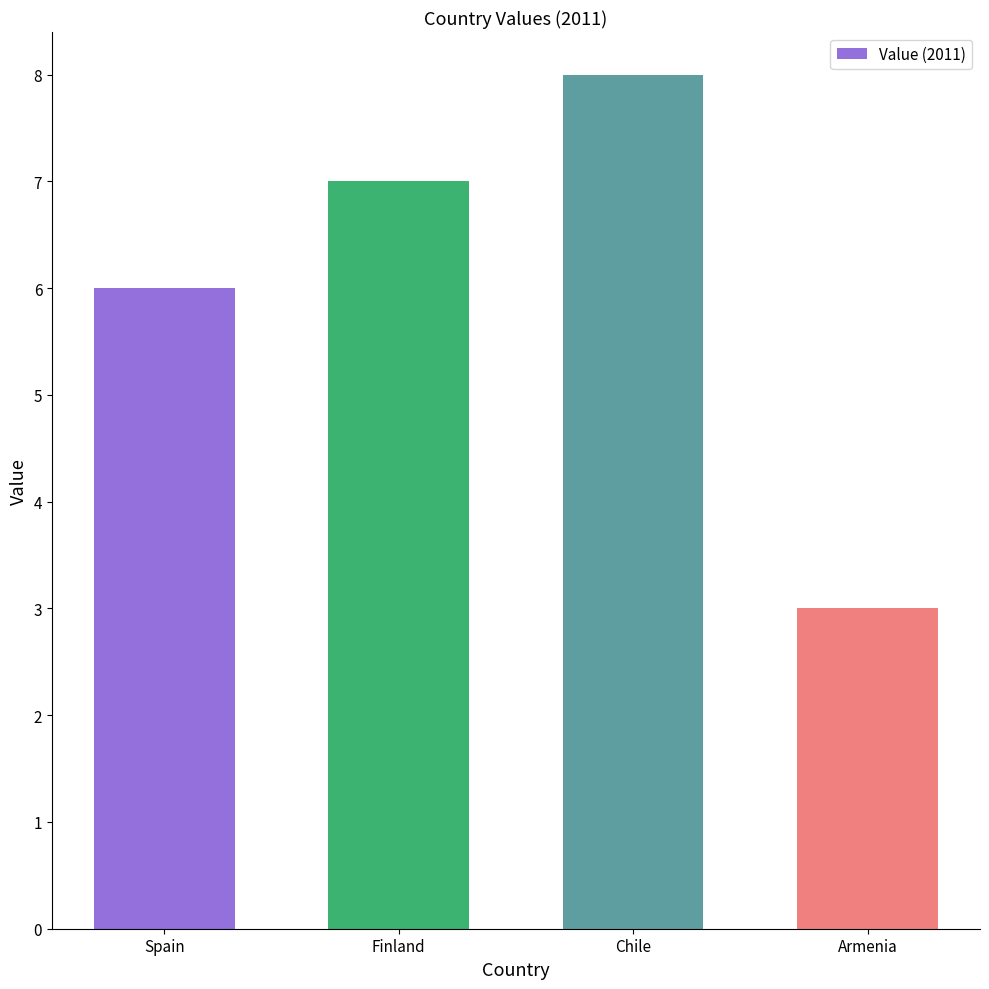

How many data points does each series have?

4